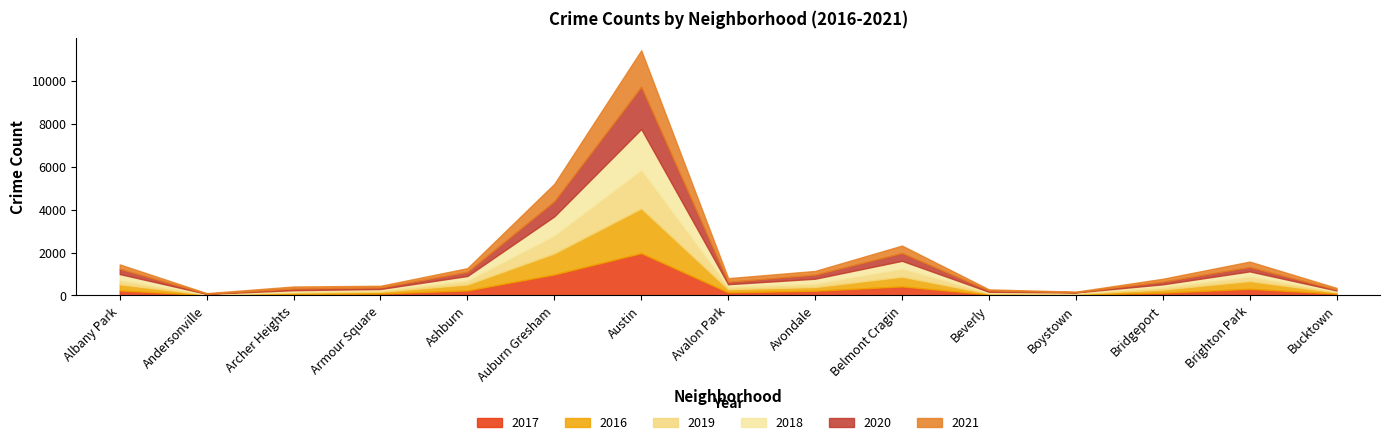

Which category has the highest value in the 2016 series?

Austin